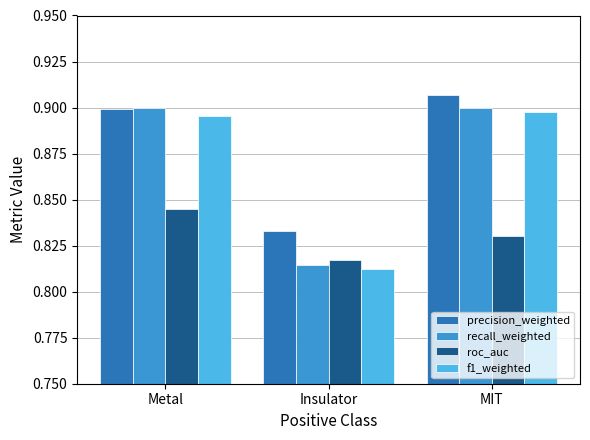

Is it true that recall_weighted equals 0.9 at Metal?

True